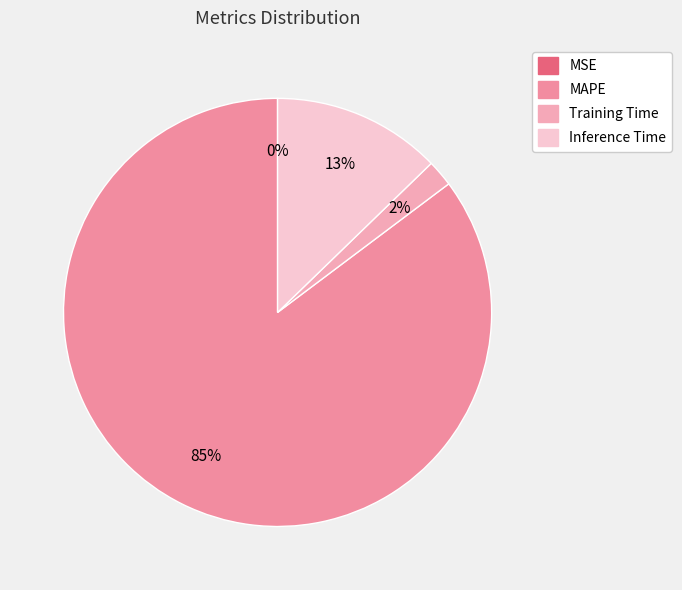

To the nearest percent, what portion does Training Time represent?

2%